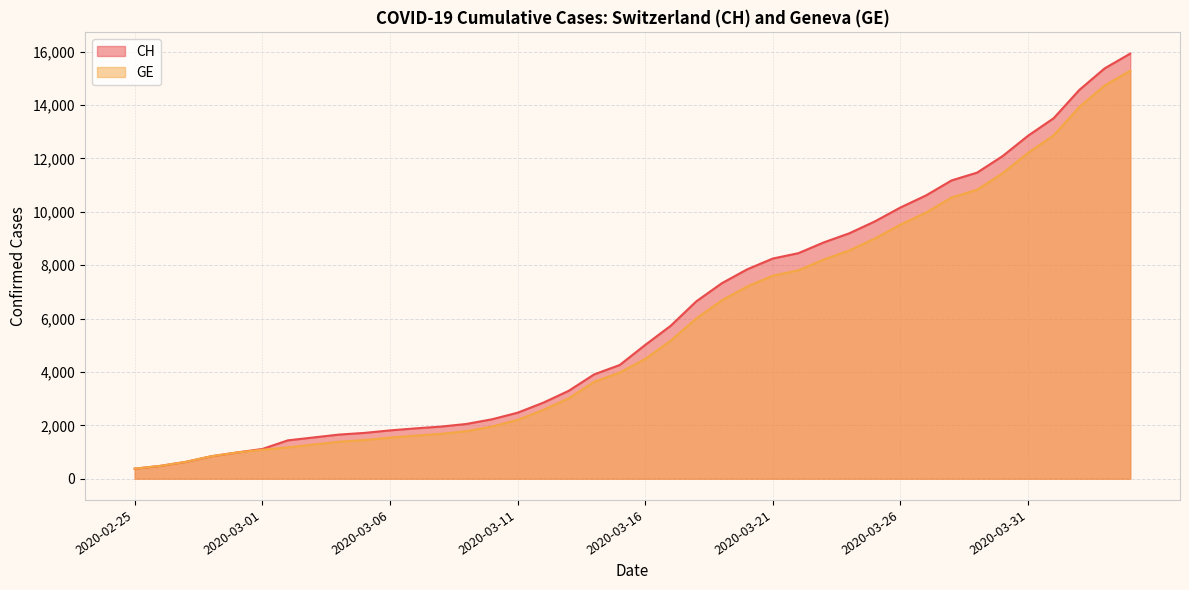

Does the chart display data point markers on the line(s)?

No